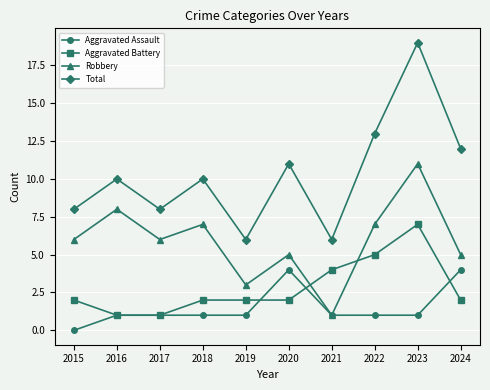

At how many categories does at least one series exceed 9?

6